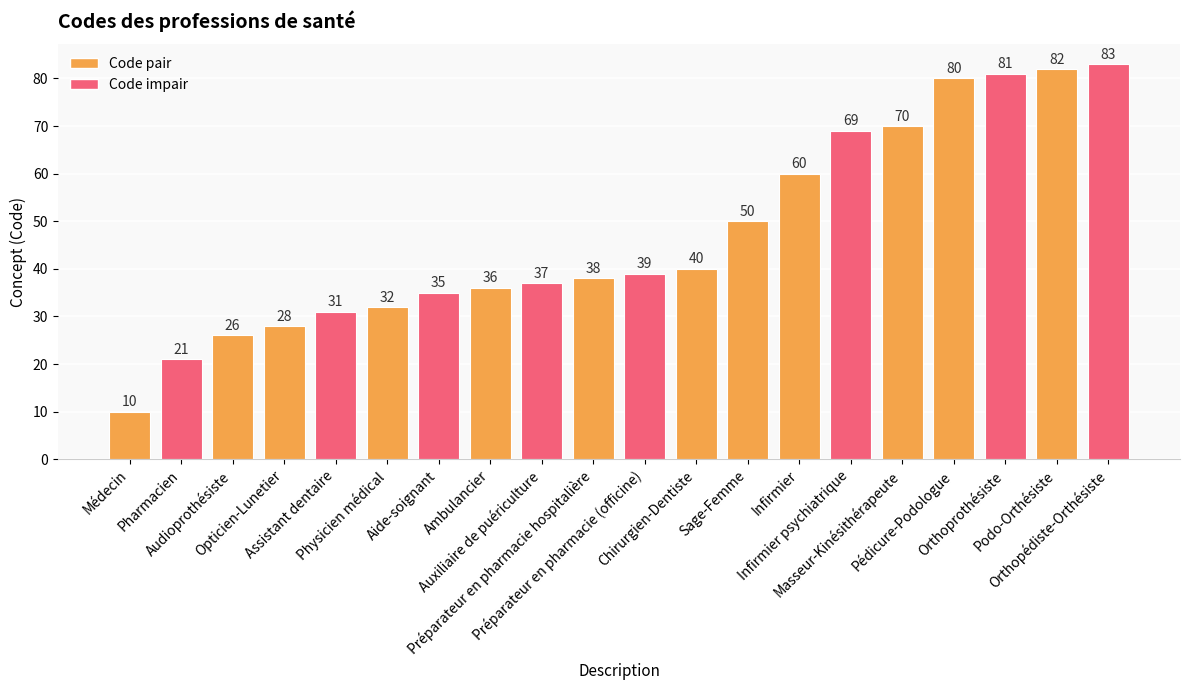

Is it true that the value at Pédicure-Podologue is 80?

True